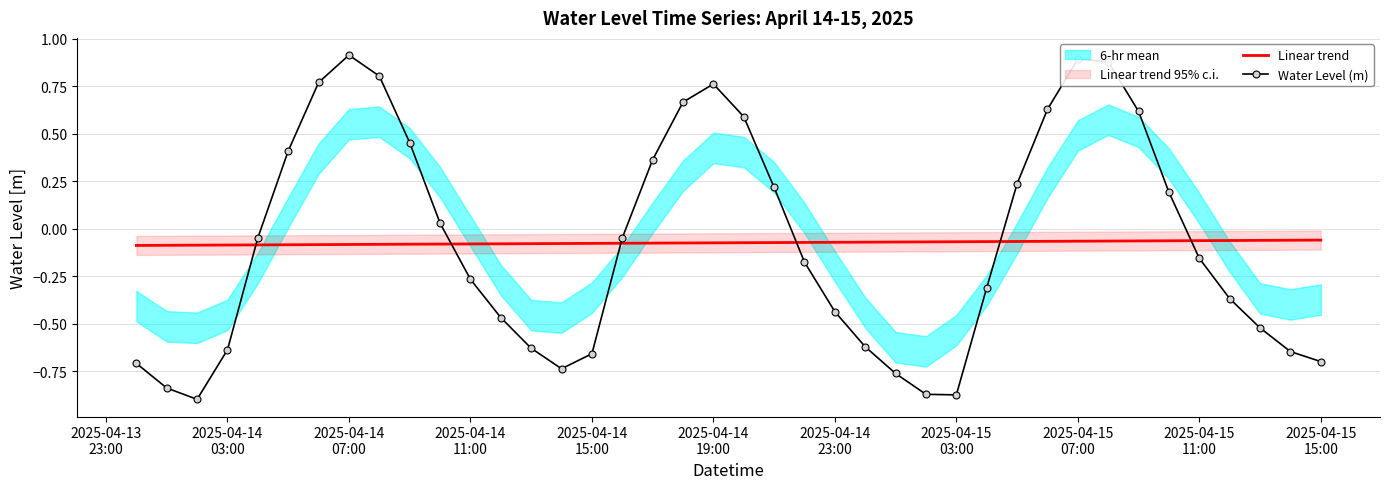

What is the maximum value for Water Level (m)?

0.9